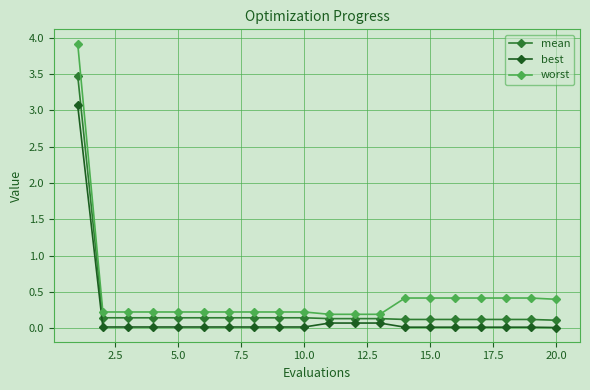

What is the value of the worst point at the 17th from the left?

0.4